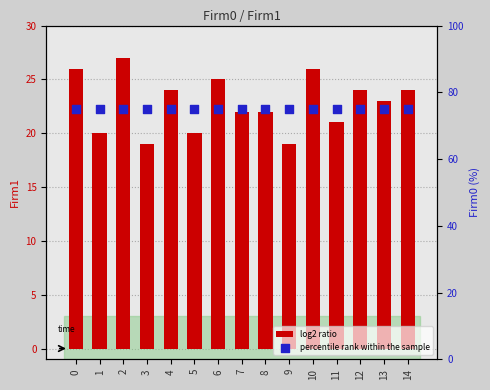

Which series has the largest Y range (max minus min)?

Firm1